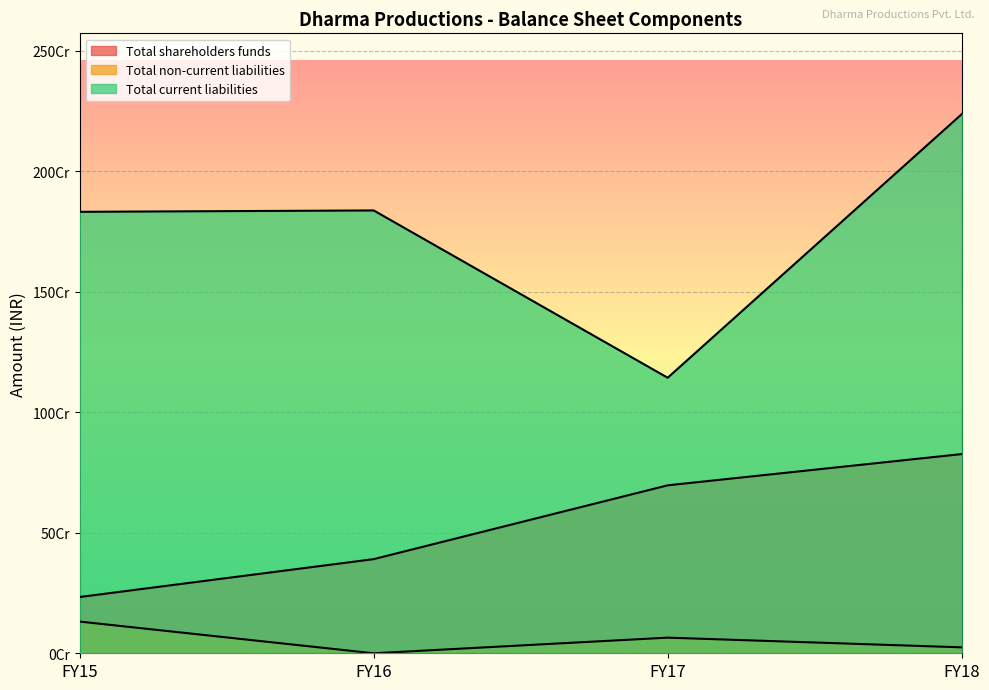

Which series has the largest range (max minus min)?

Total current liabilities